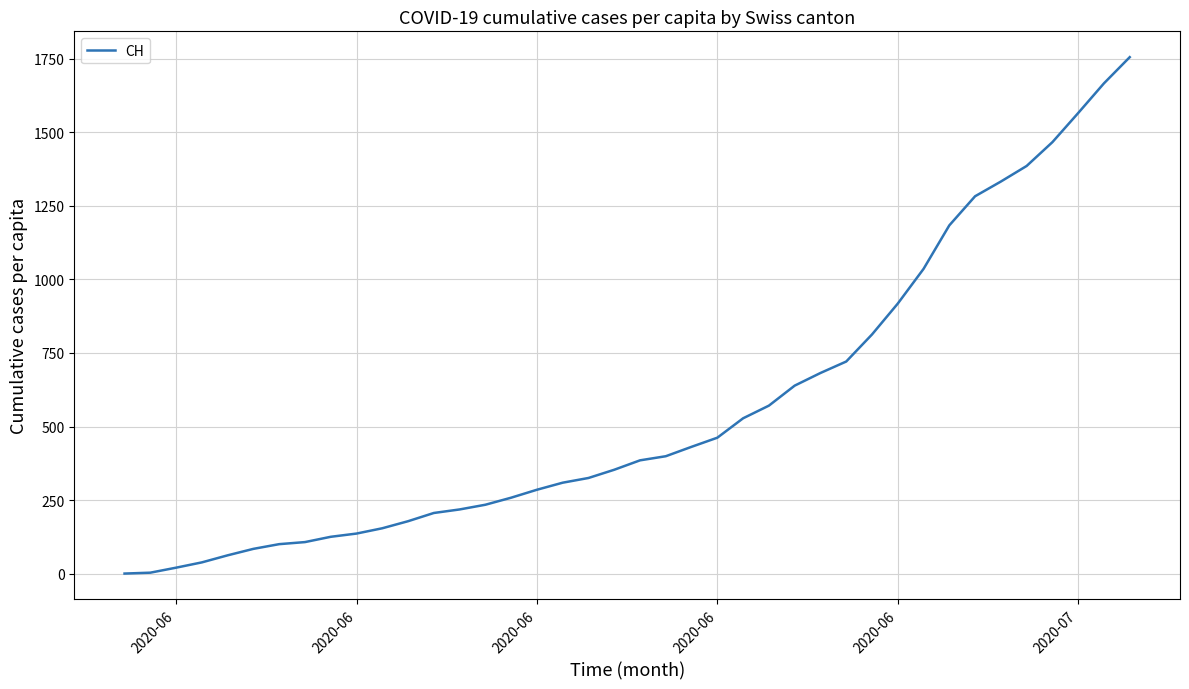

What is the maximum value shown in the chart?

1756